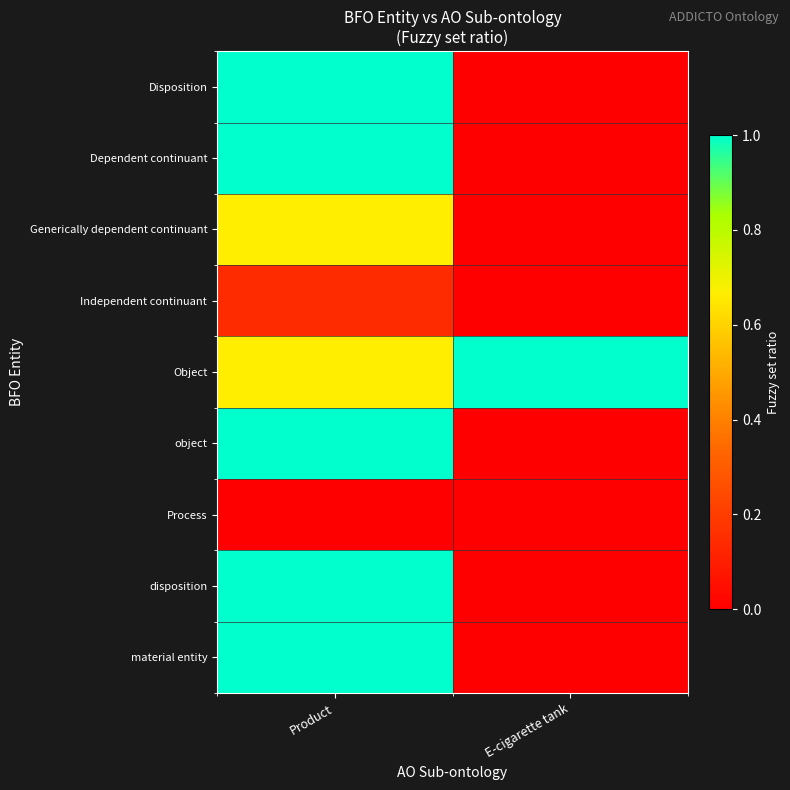

What is the spread (max minus min) of values at Product?

1.0